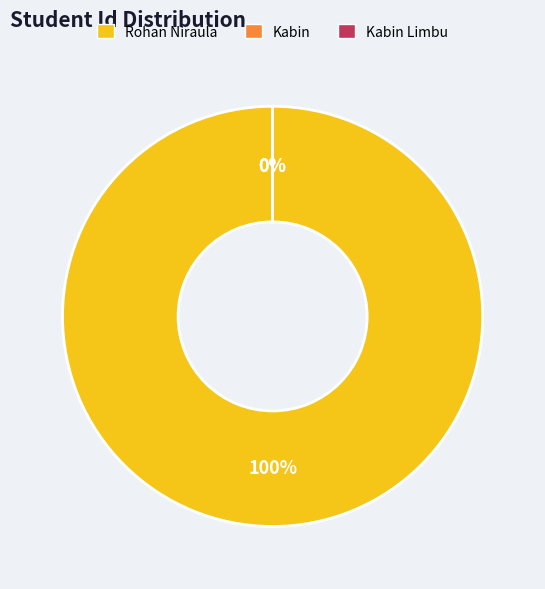

To the nearest percent, what is the combined percentage of Rohan Niraula and Kabin?

100%